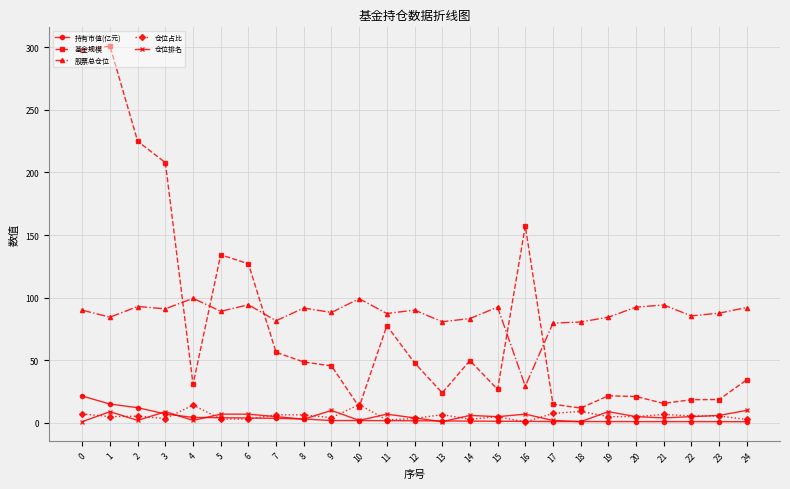

Does the chart have visible grid lines?

Yes